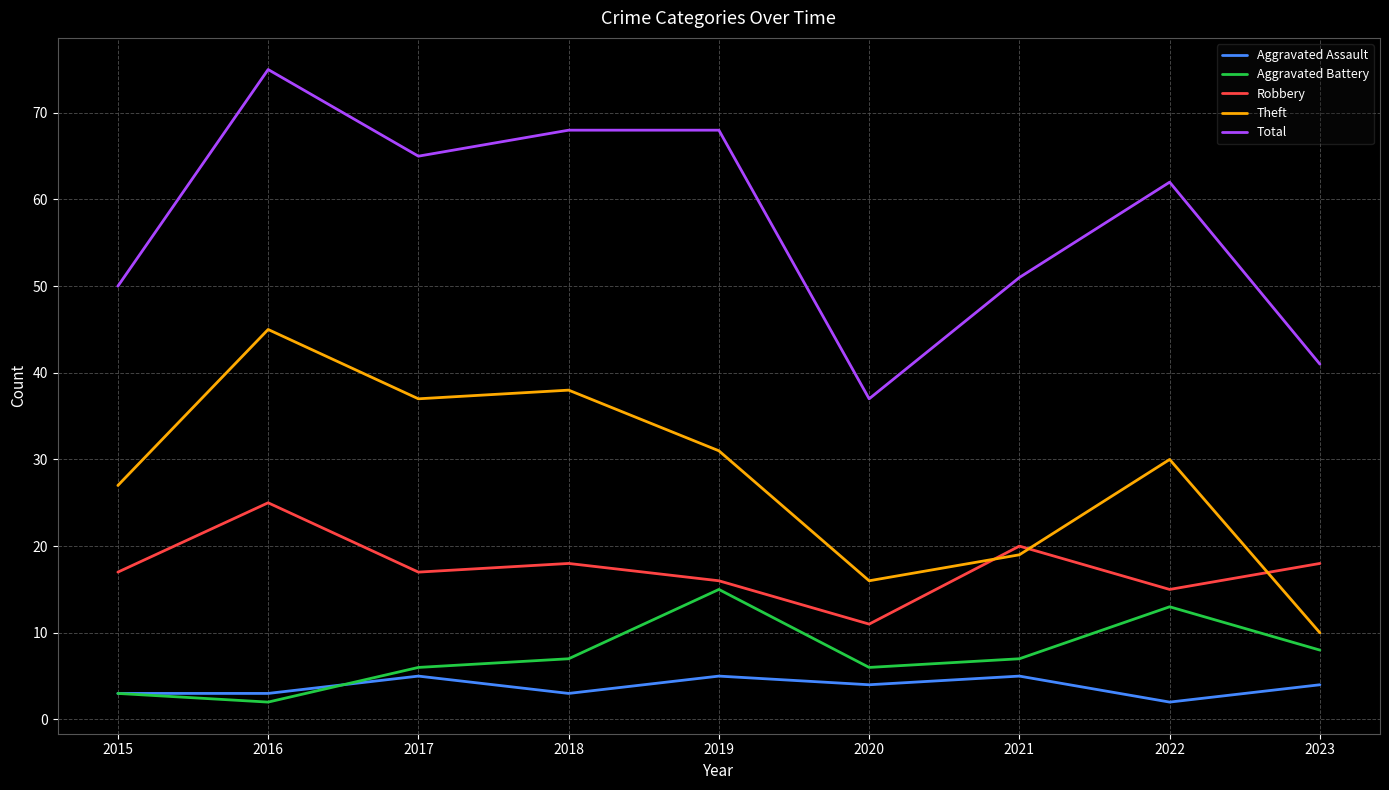

Which series has the largest range (max minus min)?

Total